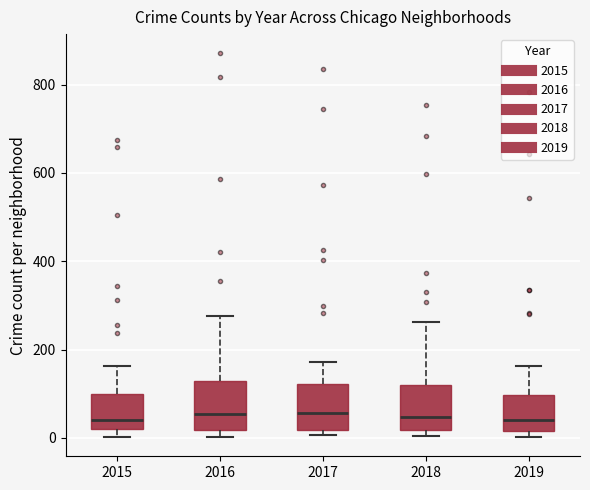

Reading left to right, transcribe this box plot: for each box, give where its median line is, the range the box spans, and where its two whiskers end, as read against the y-axis. The values are not printed on the chart, so give them approximately, as read against the axis.

2015: median 40, box 20 to 100, whiskers 0 to 160
2016: median 60, box 20 to 120, whiskers 0 to 280
2017: median 60, box 20 to 120, whiskers 0 to 180
2018: median 40, box 20 to 120, whiskers 0 to 260
2019: median 40, box 20 to 100, whiskers 0 to 160